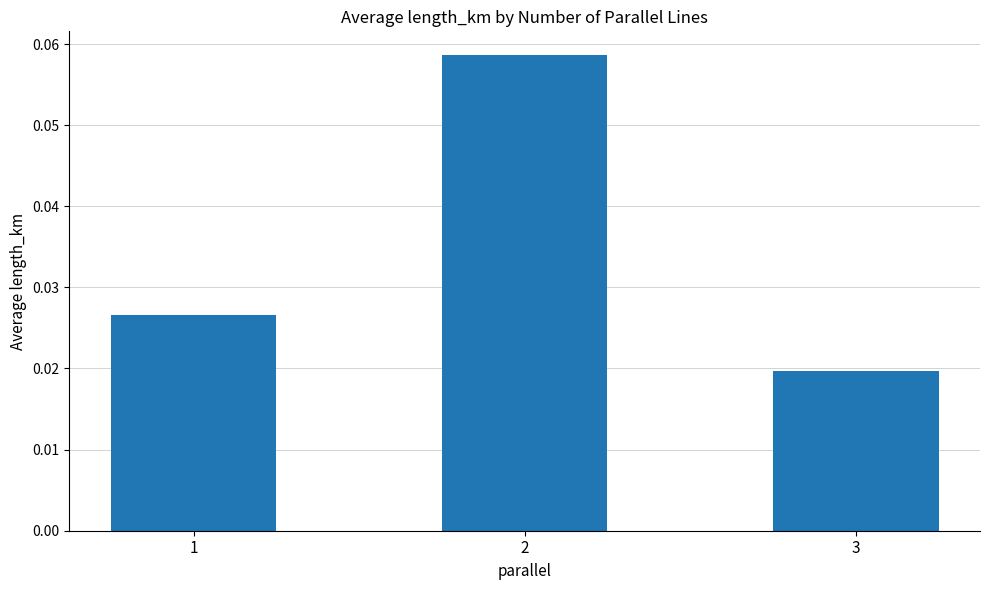

List the labels in order of value, largest first.

2, 1, 3